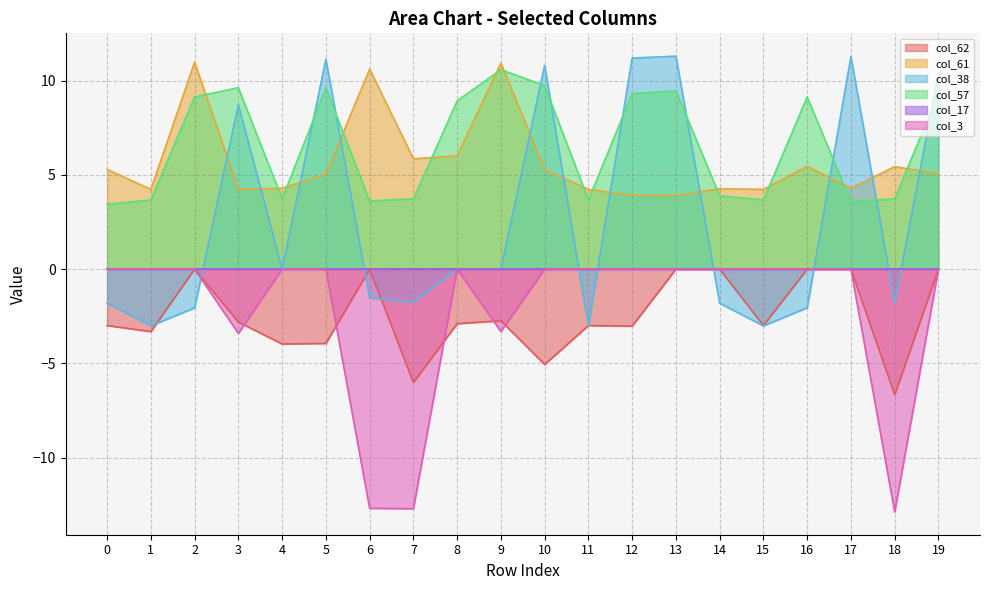

How many intersections are there between col_38 and col_57?

9